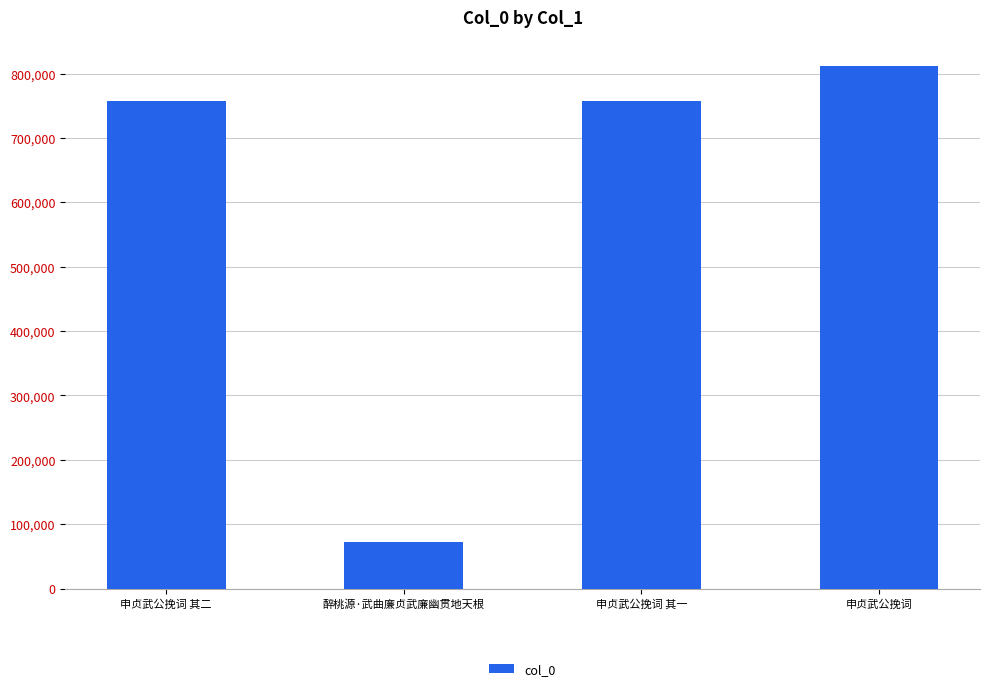

What position from the right is 申贞武公挽词 其一?

2